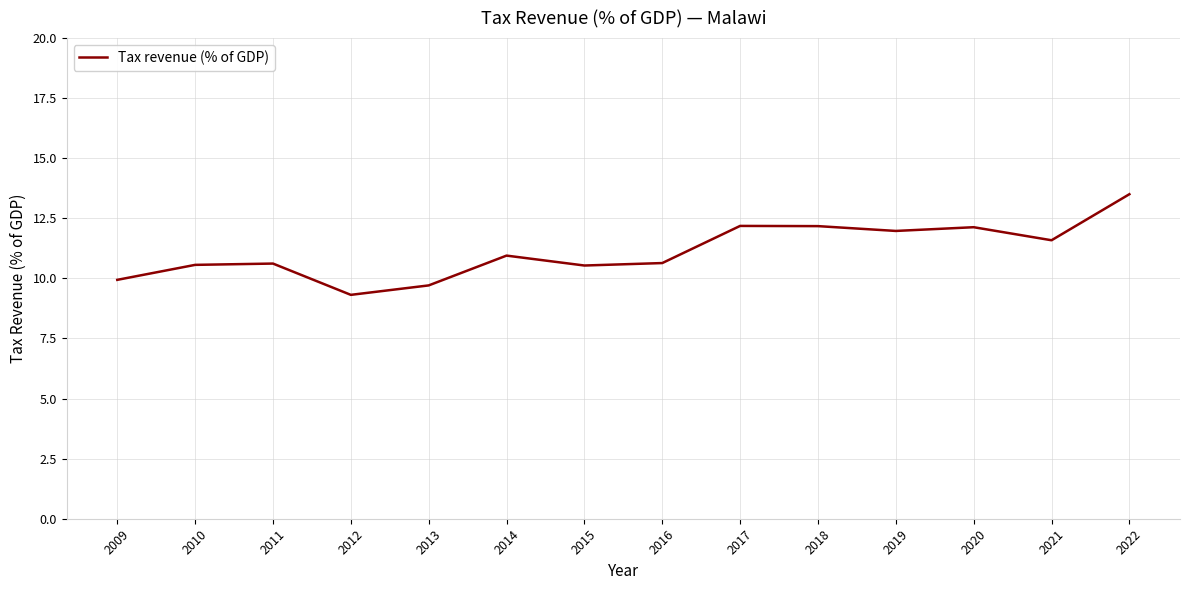

Where is the first local minimum?

2012